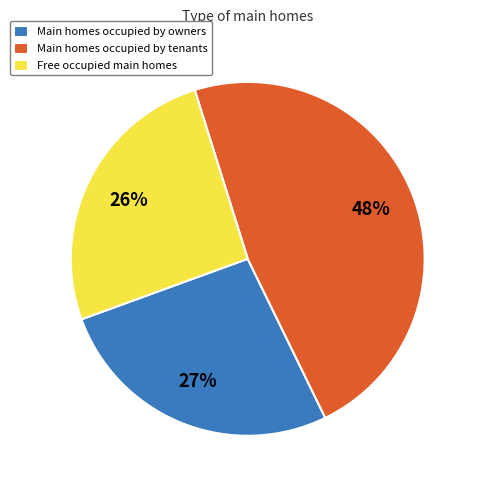

Between Main homes occupied by tenants and Free occupied main homes, which is larger?

Main homes occupied by tenants